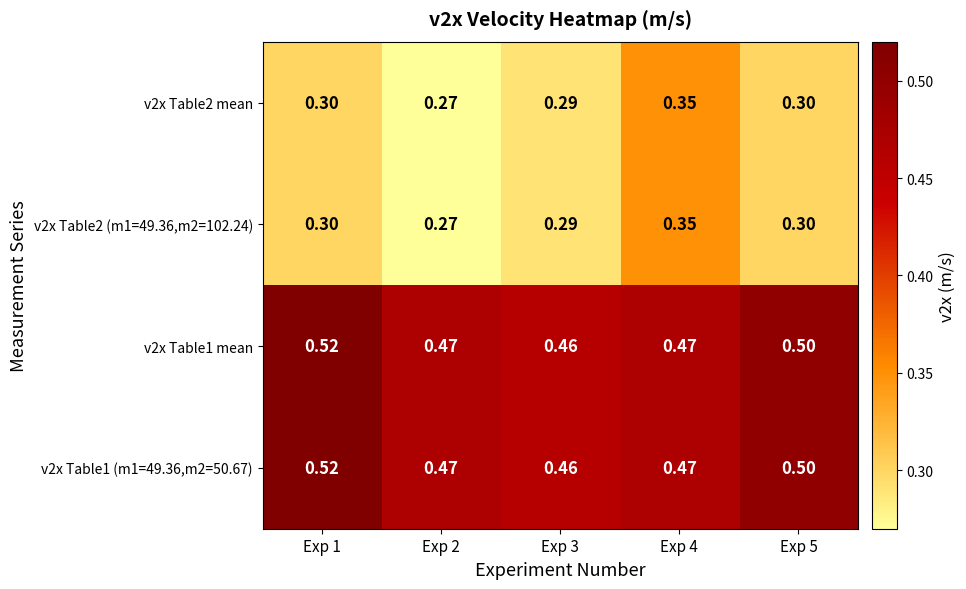

Count the number of categories in the chart.

5